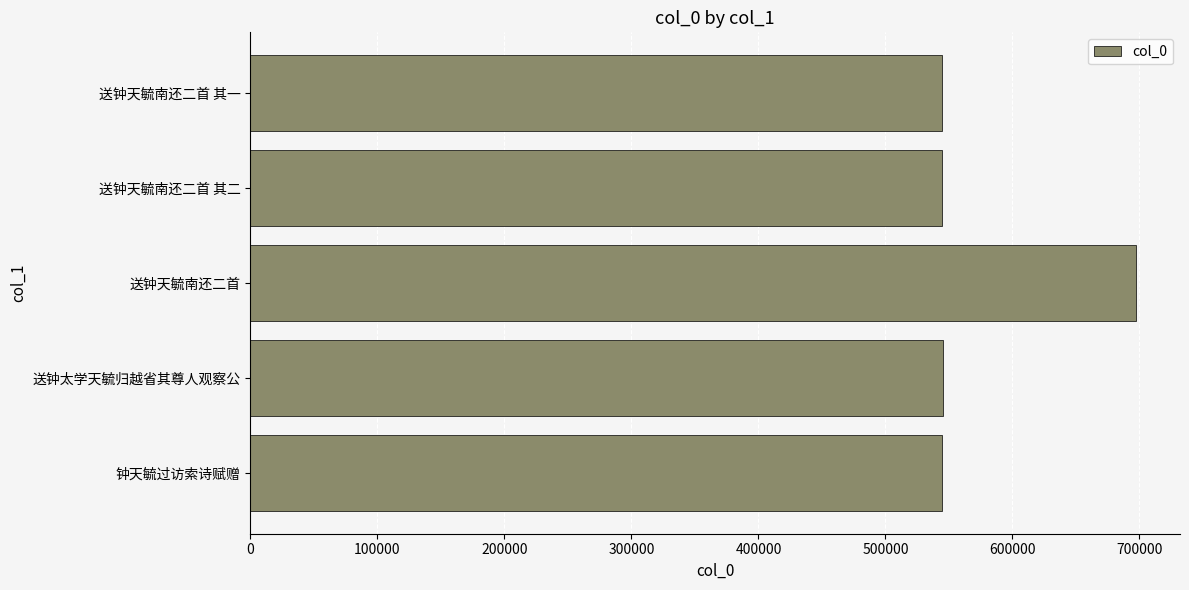

Which label corresponds to the largest value in the chart?

送钟天毓南还二首